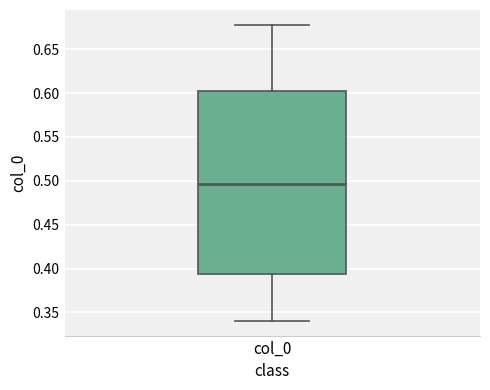

Where is the lower edge of the box for col_0 on the y-axis? The values are not printed on the chart, so give them approximately, as read against the axis.

0.395